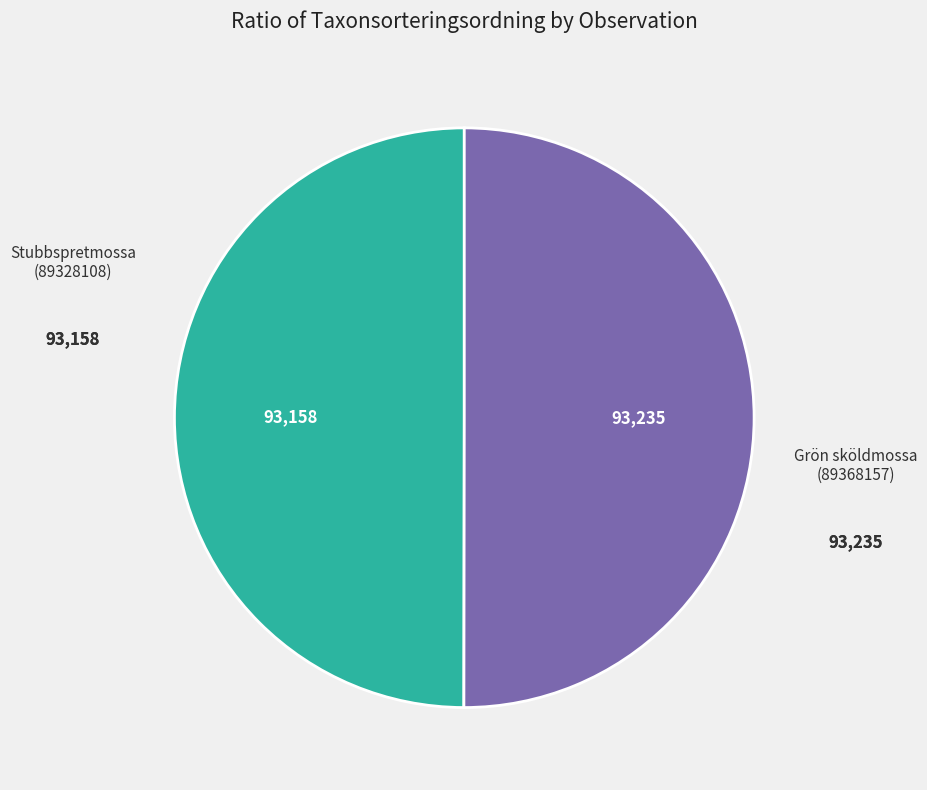

Is the sum of Stubbspretmossa (89328108) and Grön sköldmossa (89368157) greater than half?

Yes